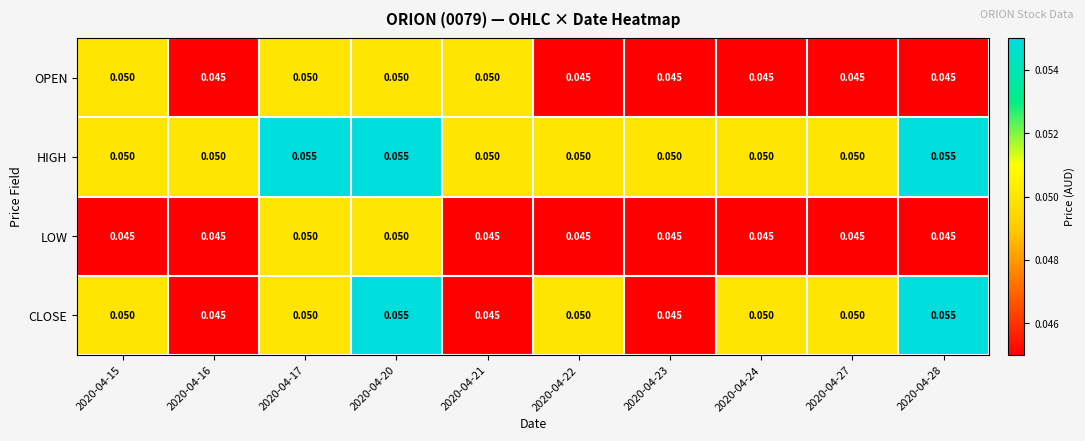

Count the number of data series in this chart.

4